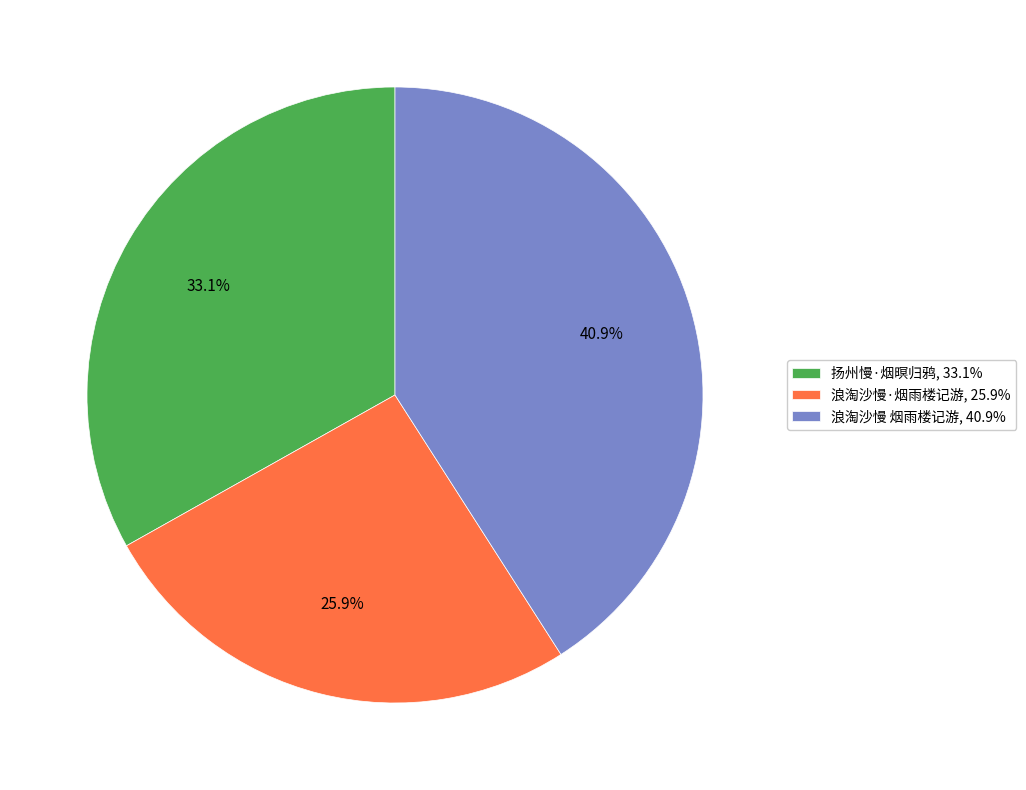

Between 扬州慢·烟暝归鸦 and 浪淘沙慢 烟雨楼记游, which is larger?

浪淘沙慢 烟雨楼记游